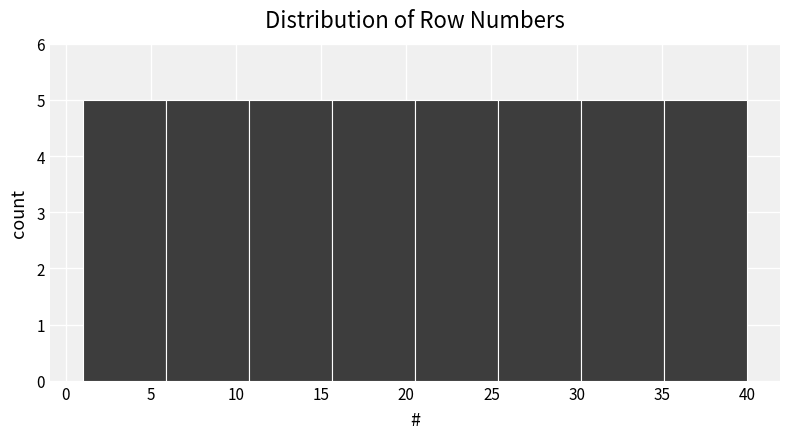

Reading left to right, list every bar in this chart as the range it spans on the x-axis followed by its height. Neither the bar edges nor the heights are printed on the chart, so give them approximately, as read against the axes.

1.0 to 6.0: 5
6.0 to 11.0: 5
11.0 to 15.5: 5
15.5 to 20.5: 5
20.5 to 25.5: 5
25.5 to 30.5: 5
30.5 to 35.0: 5
35.0 to 40.0: 5